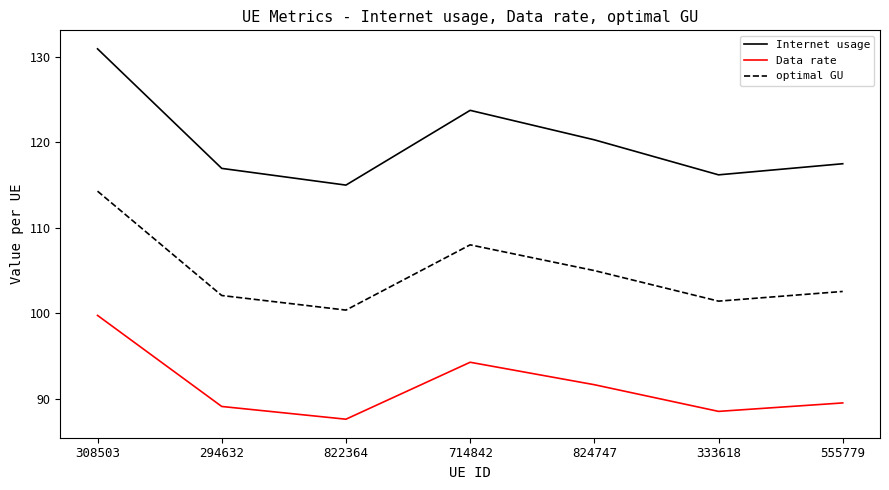

What is the sum of the Internet usage values at 822364 and 333618?

231.2